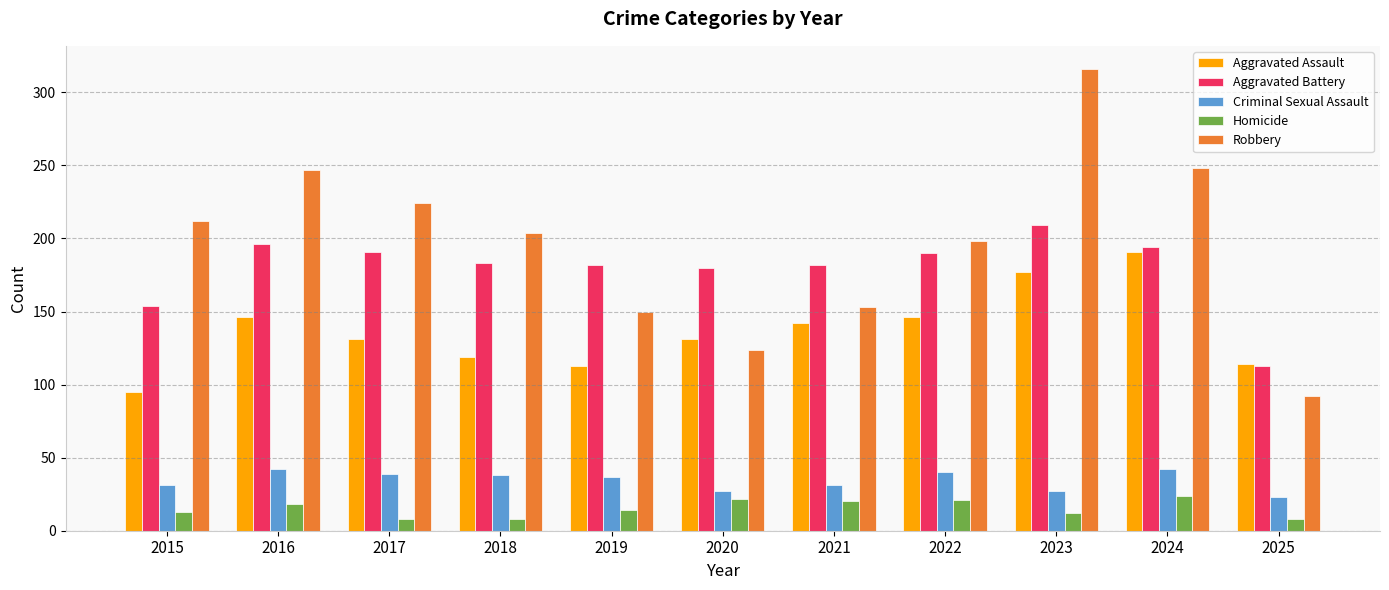

Which series has the widest spread of values?

Robbery